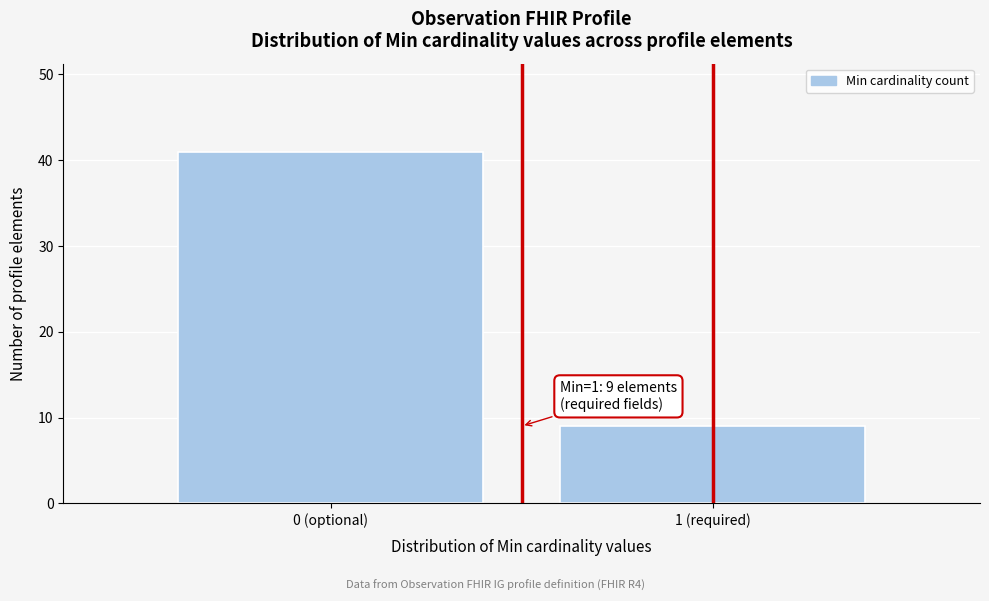

Reading left to right, transcribe all the data shown in this chart.

0 (optional)=41	1 (required)=9